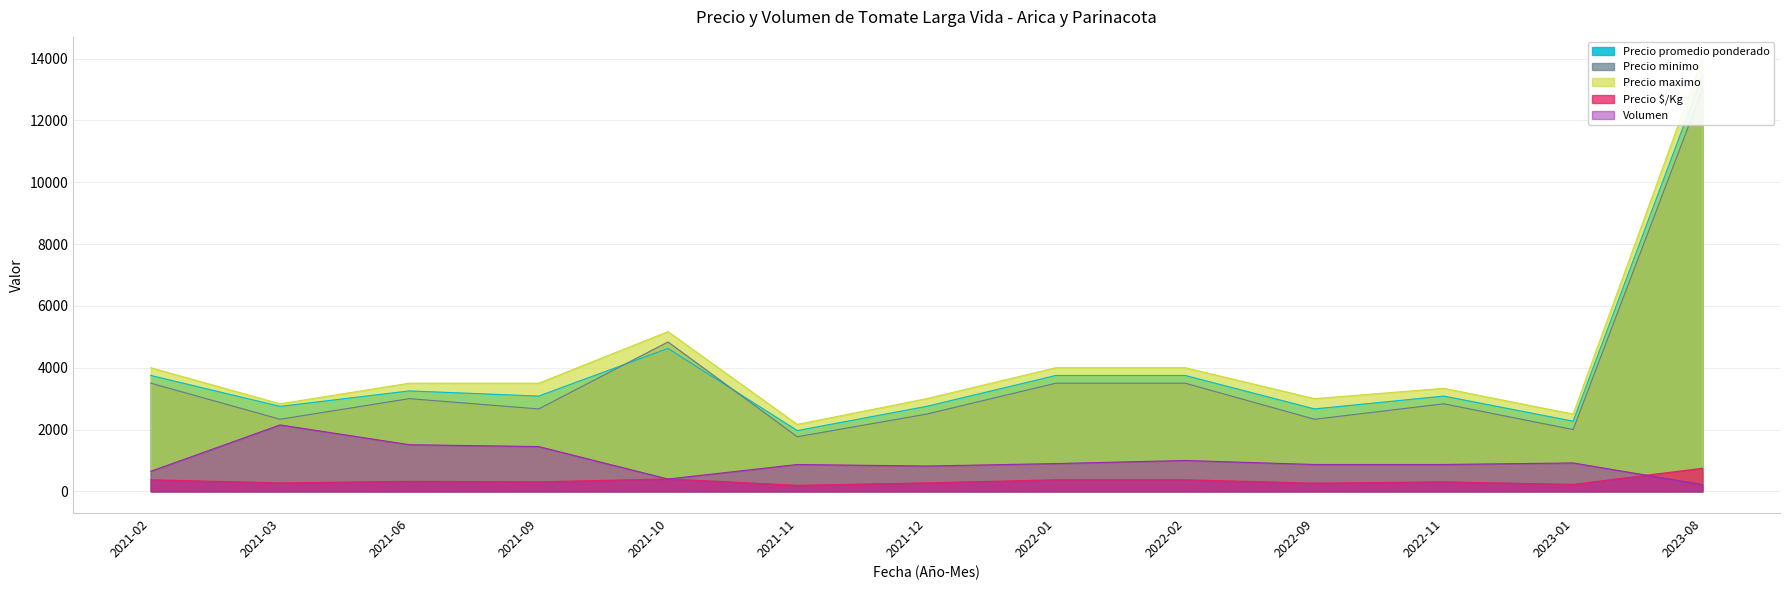

How many data points in Precio minimo are less than 2833?

6